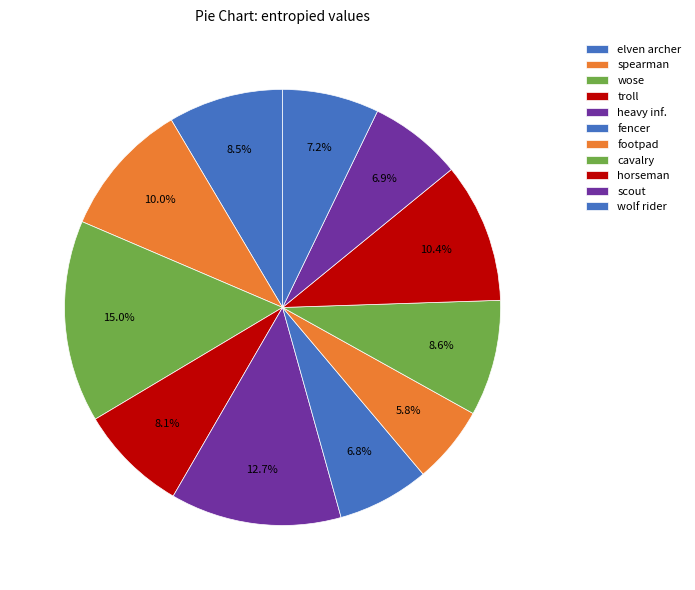

What is the largest slice in the pie chart?

wose